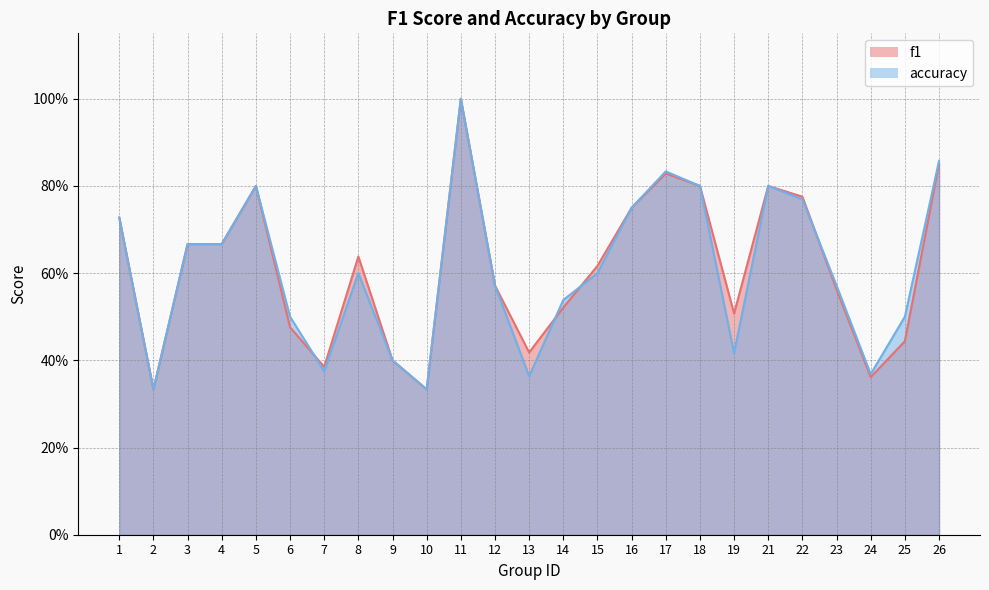

Does the chart display data point markers on the line(s)?

No